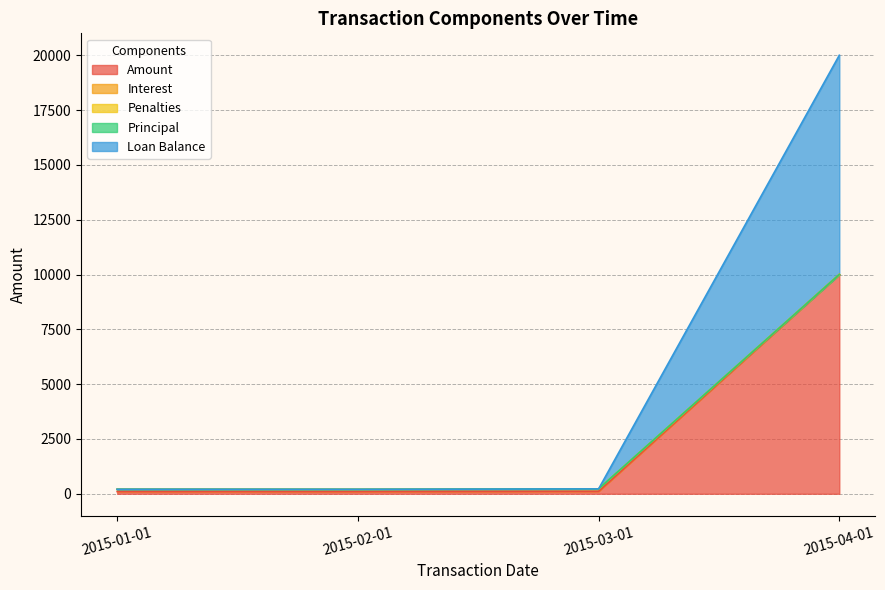

Between 2015-01-01 and 2015-04-01, which is larger?

2015-04-01